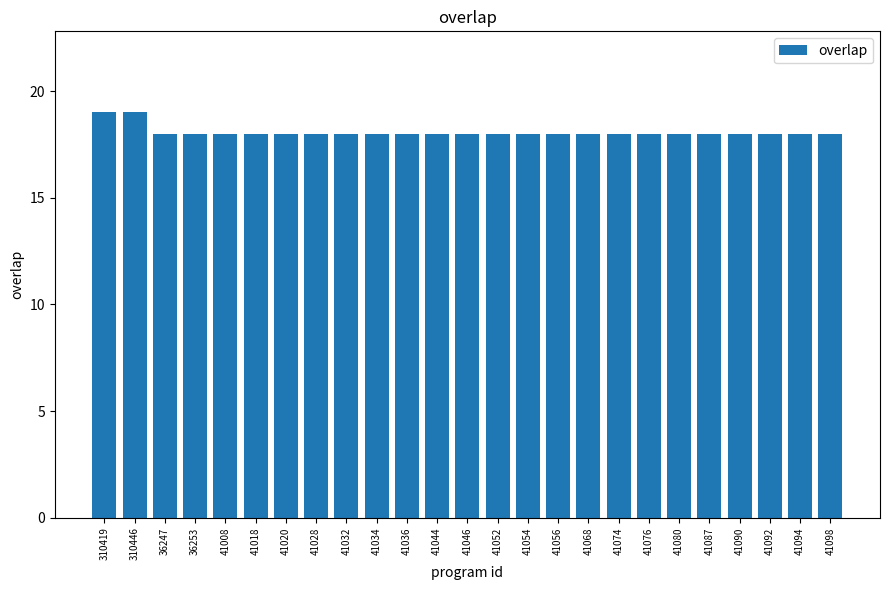

What is the sum of all values?

452